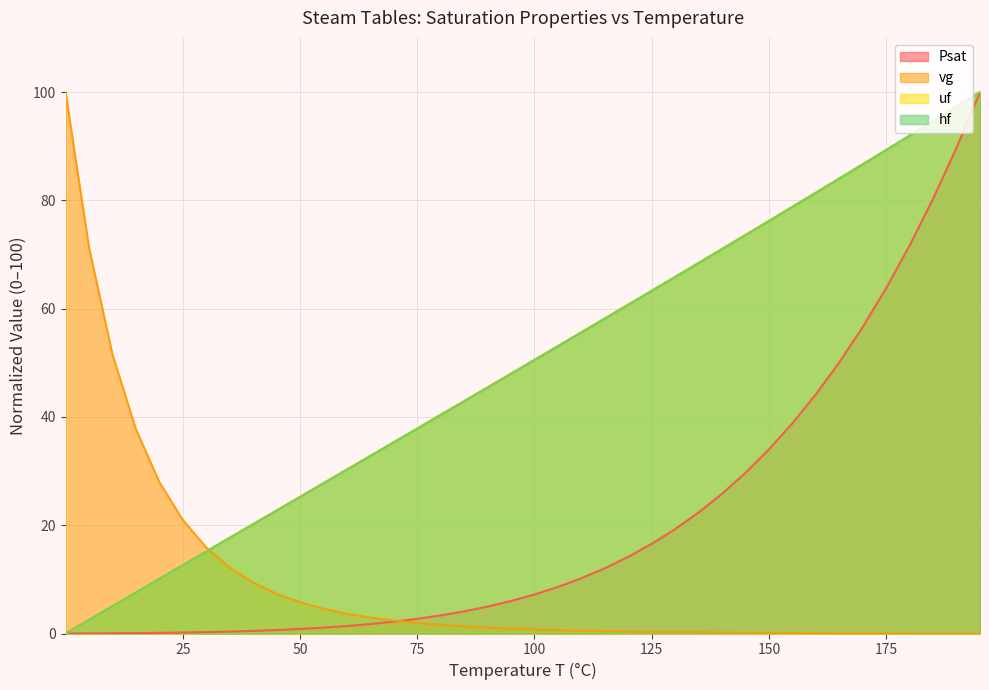

Which has a higher value, 100 or 90?

100